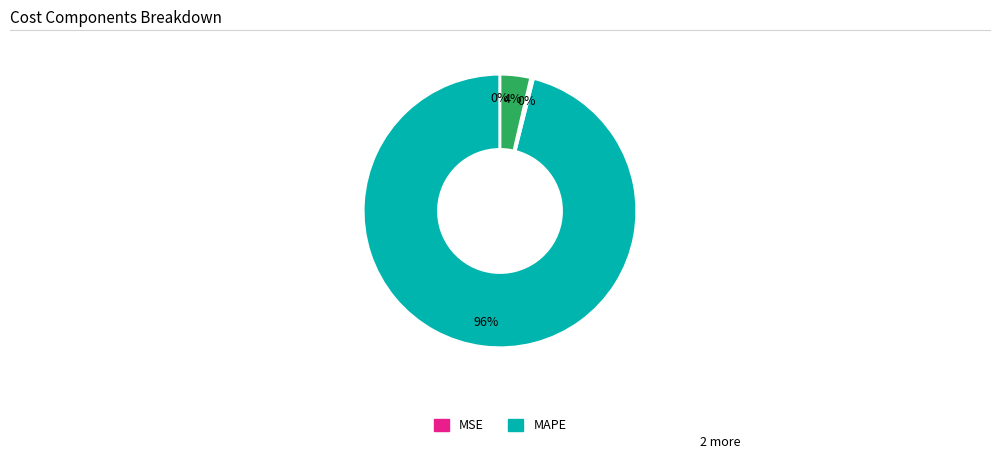

Is there any slice that represents more than half of the pie?

Yes